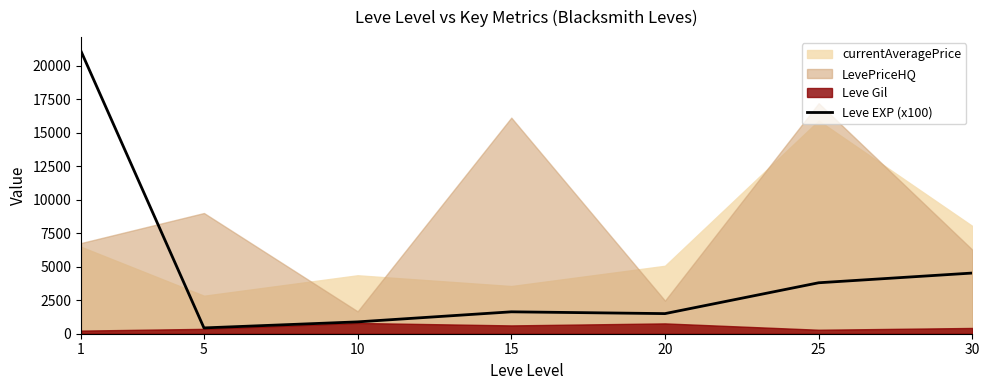

Reading left to right, list all the values displayed in this chart.

21066.7	433.3	883.3	1633.3	1500.0	3800.0	4525.0